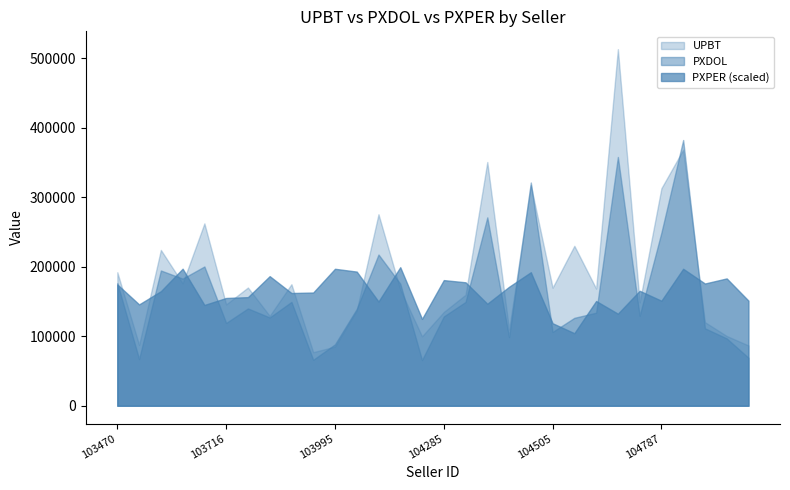

True or false: PXPER has more than 1 interior local peaks.

True